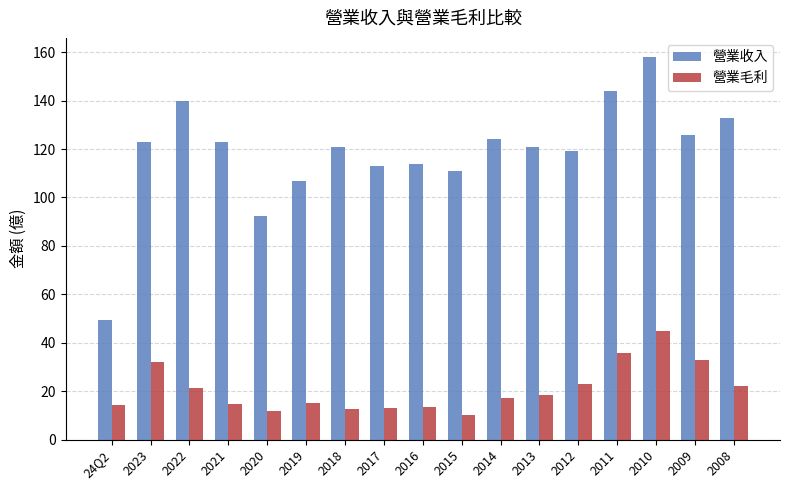

Where is 營業收入 nearest to the value 103?

2019